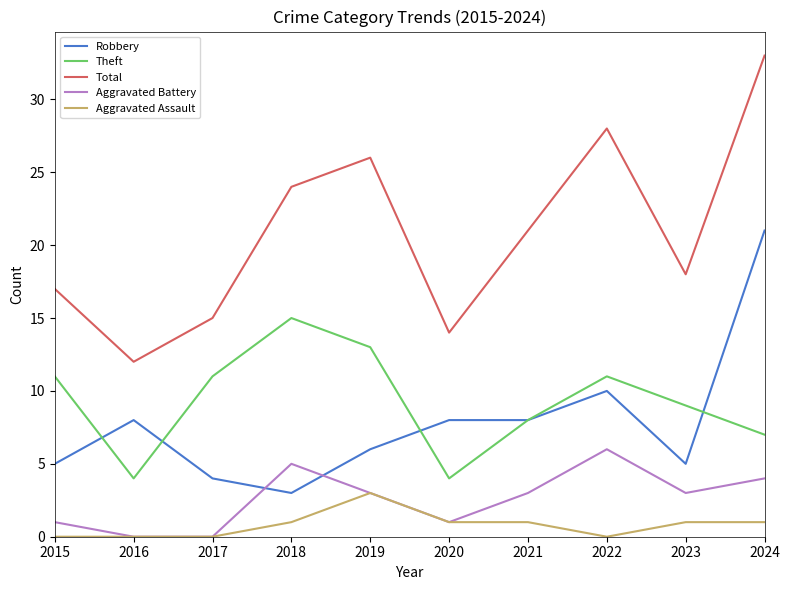

Where is the first local maximum for Theft?

2018